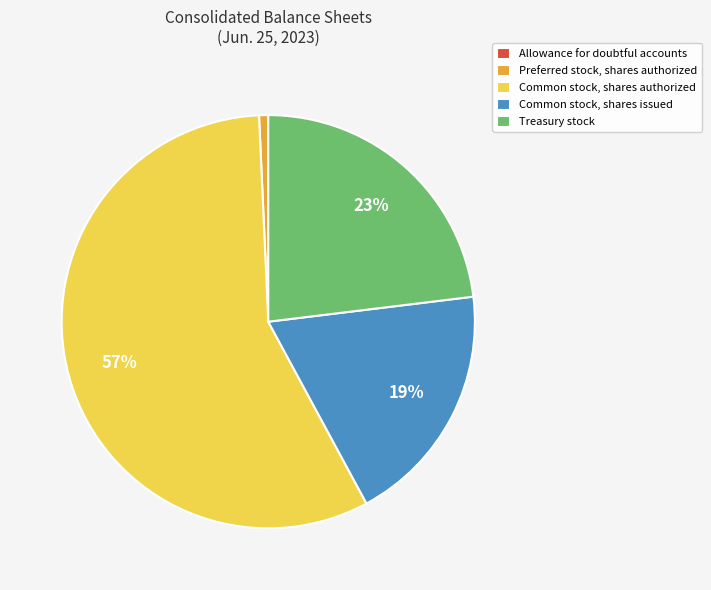

Is there a majority slice in this chart?

Yes